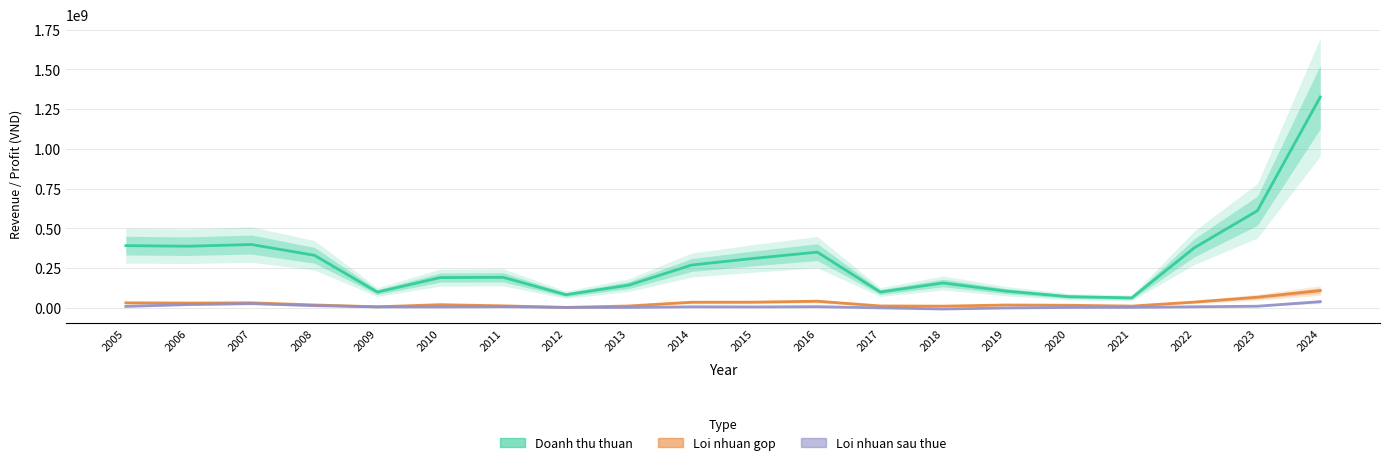

What is the sum of the Doanh thu thuan values at 2009 and 2016?

450214748